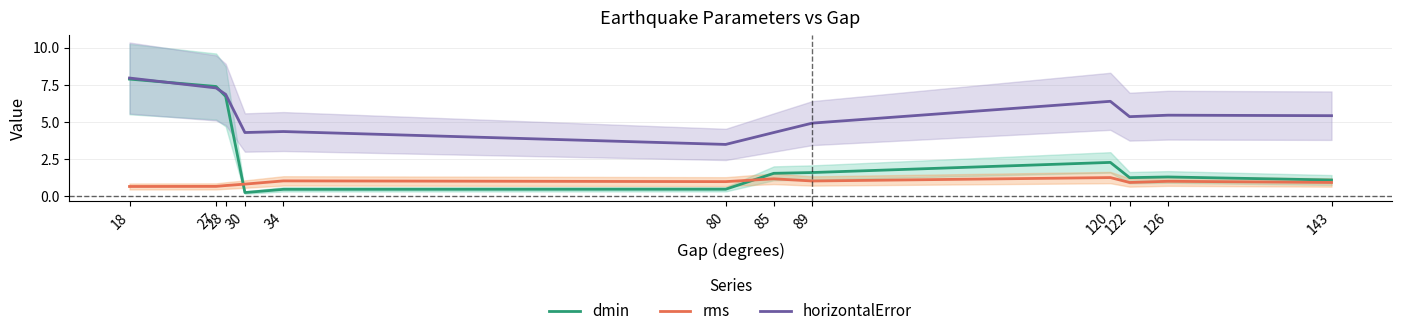

What is the minimum value shown in the chart?

0.3